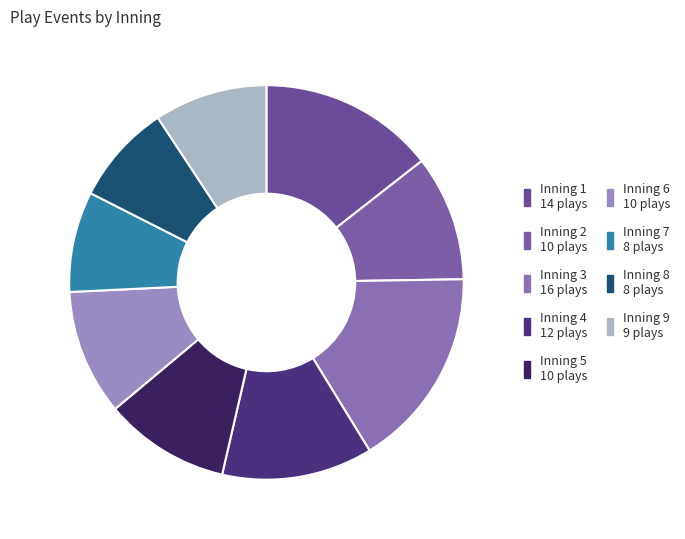

To the nearest percent, what is the difference between the largest and smallest slice percentages?

8%